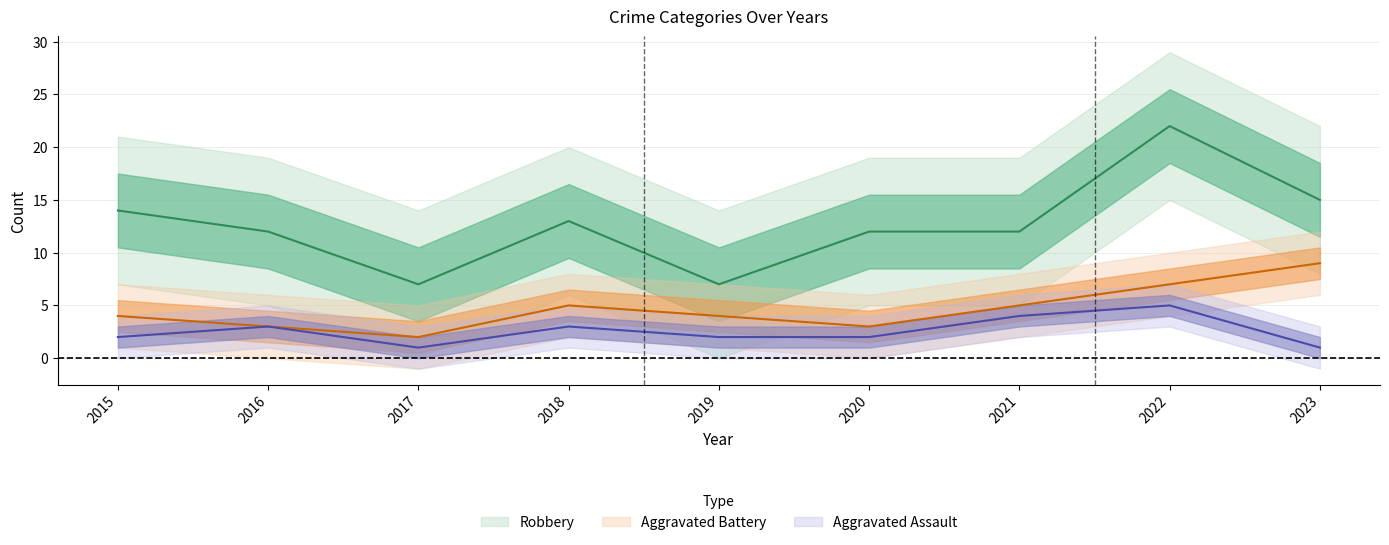

What is the difference between the Aggravated Assault values at 2019 and 2018?

1